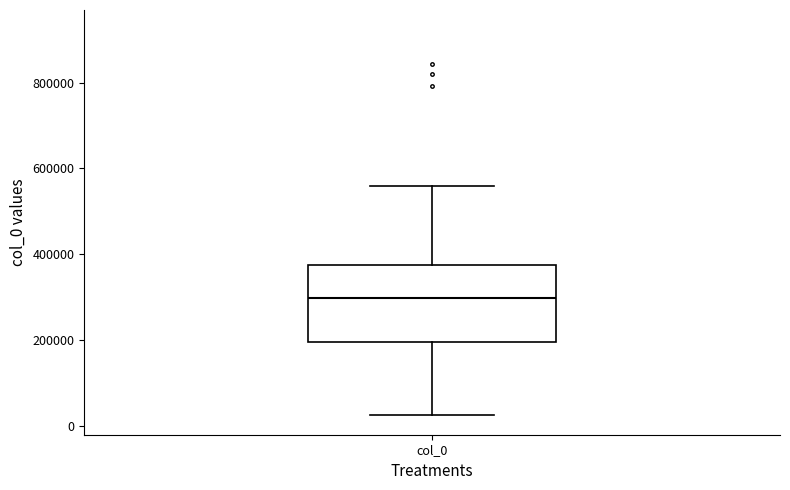

Where is the lower edge of the box for col_0 on the y-axis? The values are not printed on the chart, so give them approximately, as read against the axis.

200000